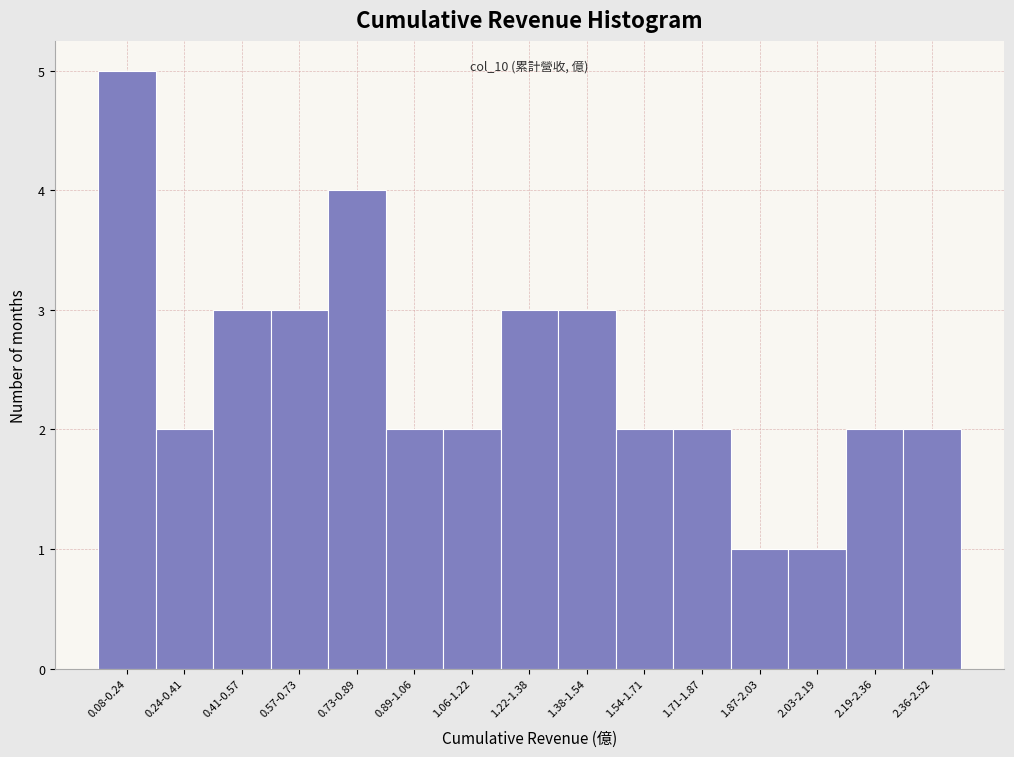

Reading right to left, list all the values displayed in this chart.

2	2	1	1	2	2	3	3	2	2	4	3	3	2	5